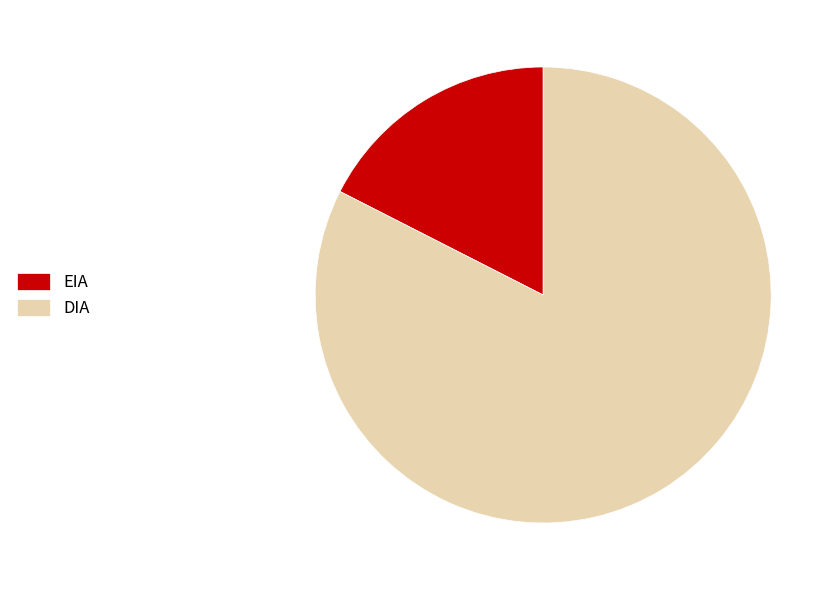

Count the number of slices in the pie.

2